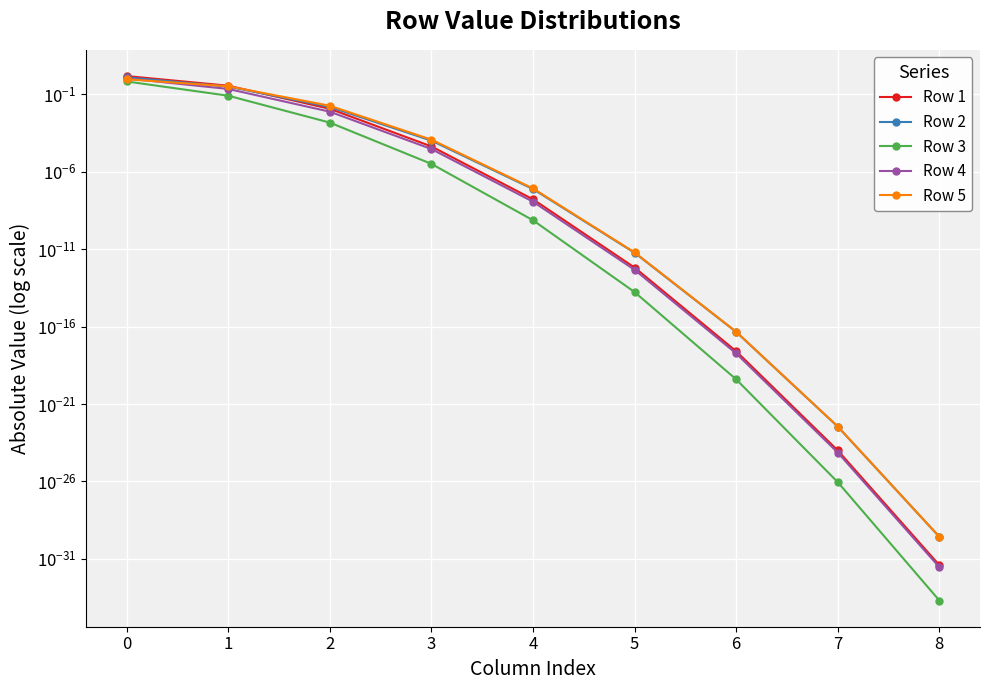

What is the total value across all series at 1?

1.3